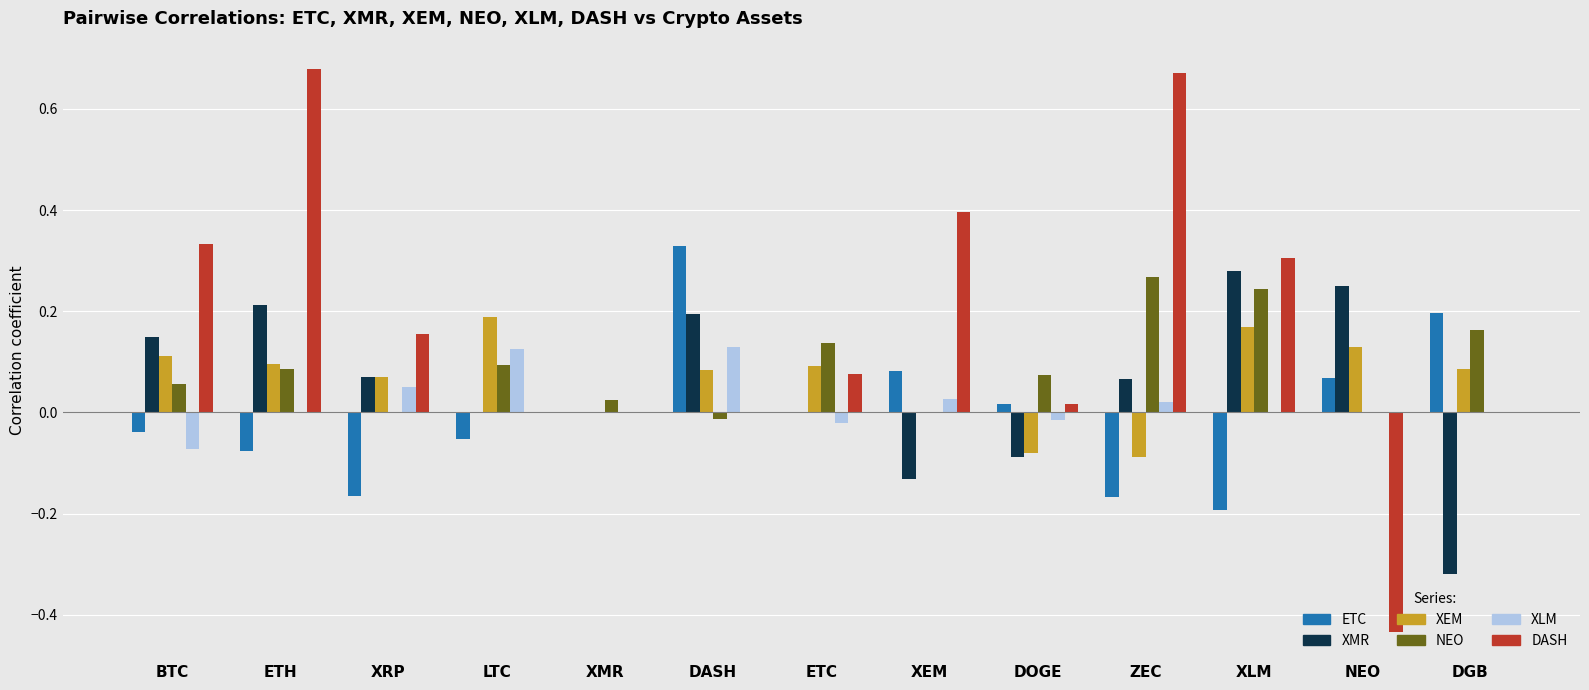

Between XRP and DASH, which series saw the biggest shift?

ETC